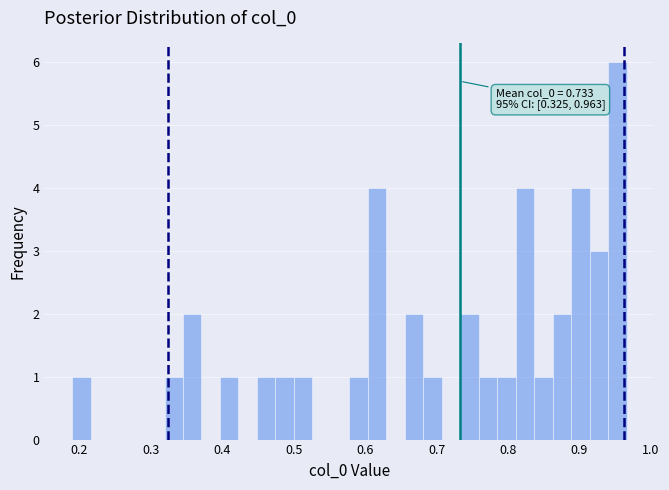

Read against the x-axis, roughly where is the centre of the tallest bar?

0.95